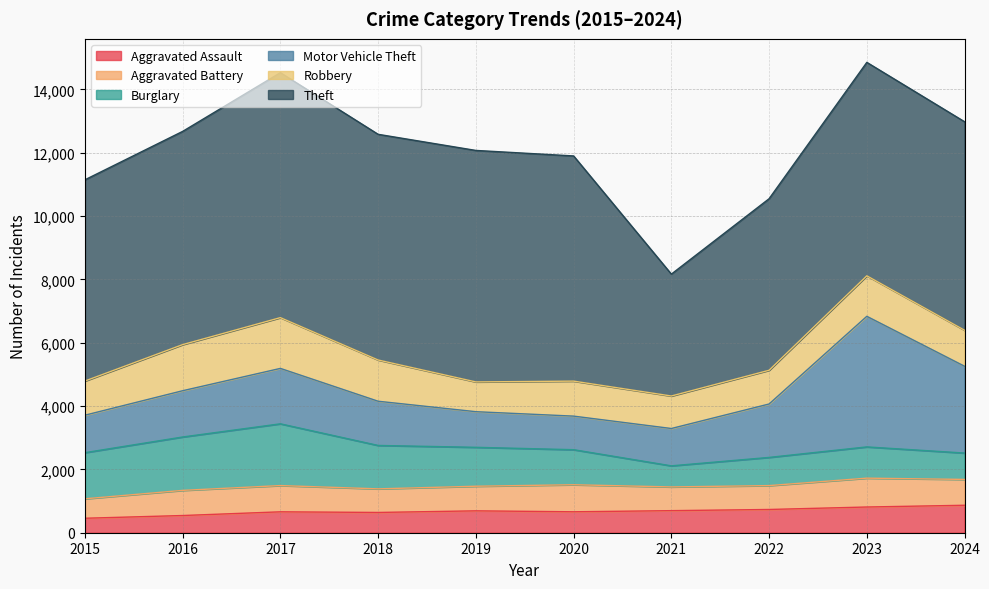

How many series are shown in this chart?

6